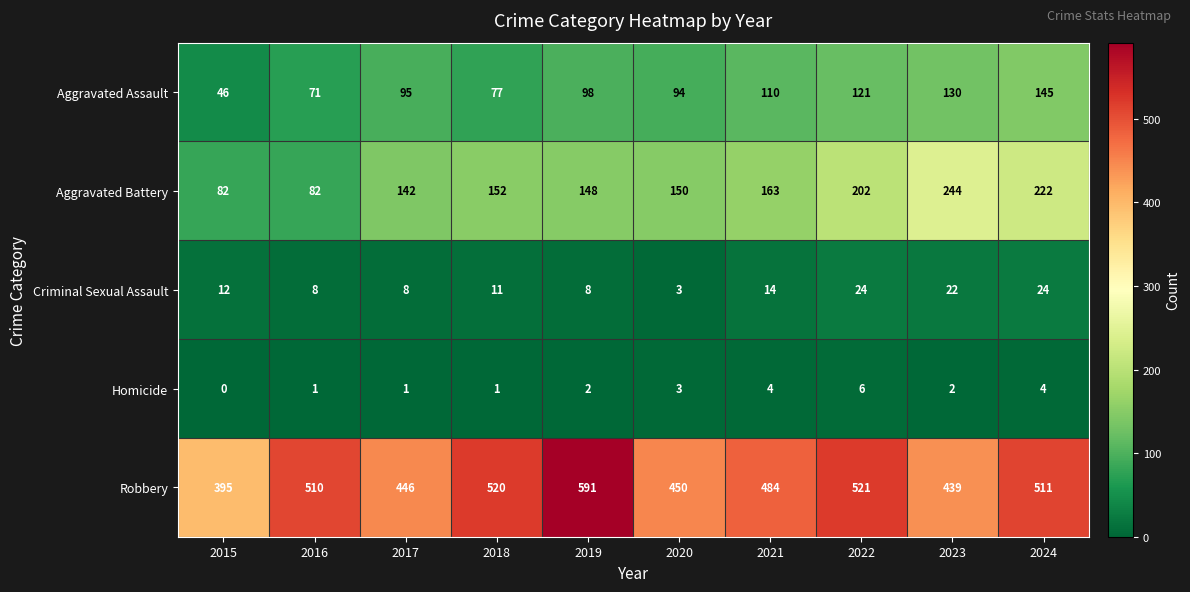

True or false: Aggravated Battery has a value of 82 at 2015.

True